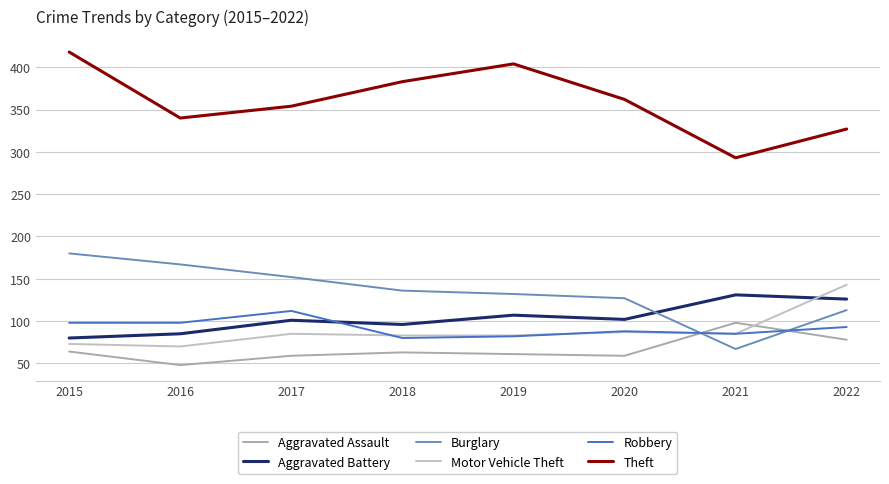

True or false: Motor Vehicle Theft has a value of 120 at 2018.

False